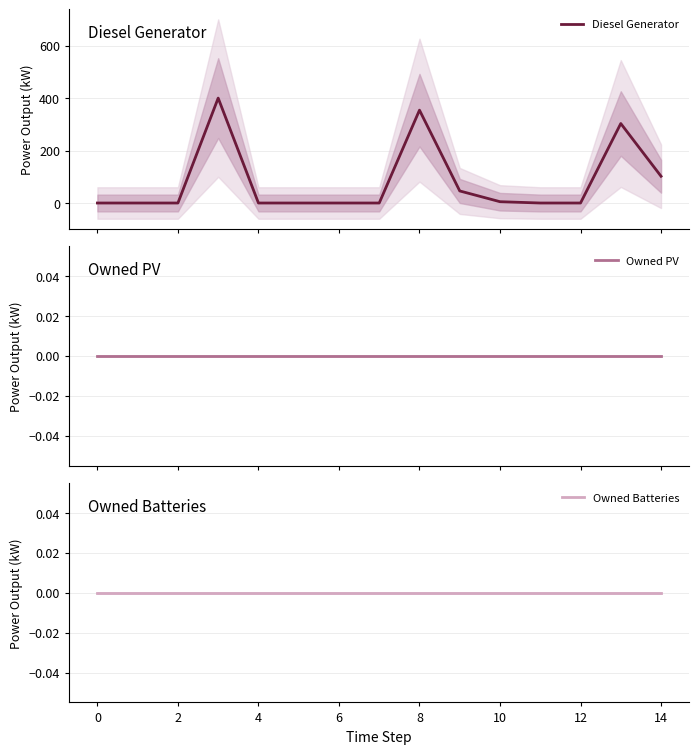

Reading left to right, extract all data points from this chart.

Diesel Generator: 0	0	0	400	0	0	0	0	354	46	5	0	0	303	102
Owned PV: 0	0	0	0	0	0	0	0	0	0	0	0	0	0	0
Owned Batteries: 0	0	0	0	0	0	0	0	0	0	0	0	0	0	0